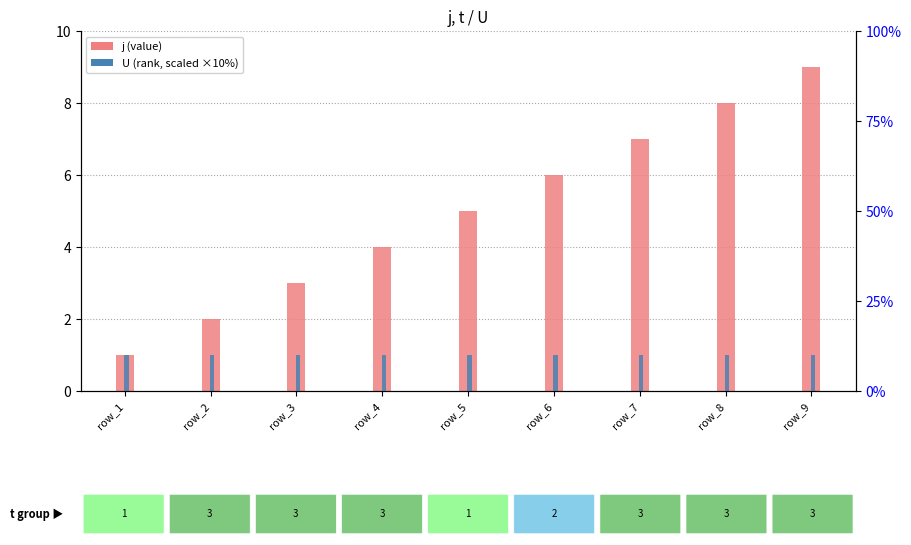

What are all the series names shown in the legend?

j (value), U (rank)